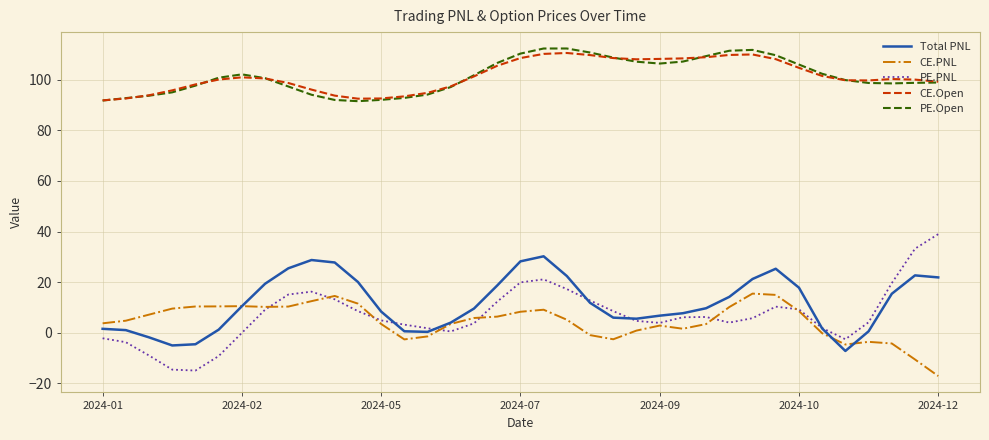

True or false: CE.PNL and CE.Open cross at least once.

False